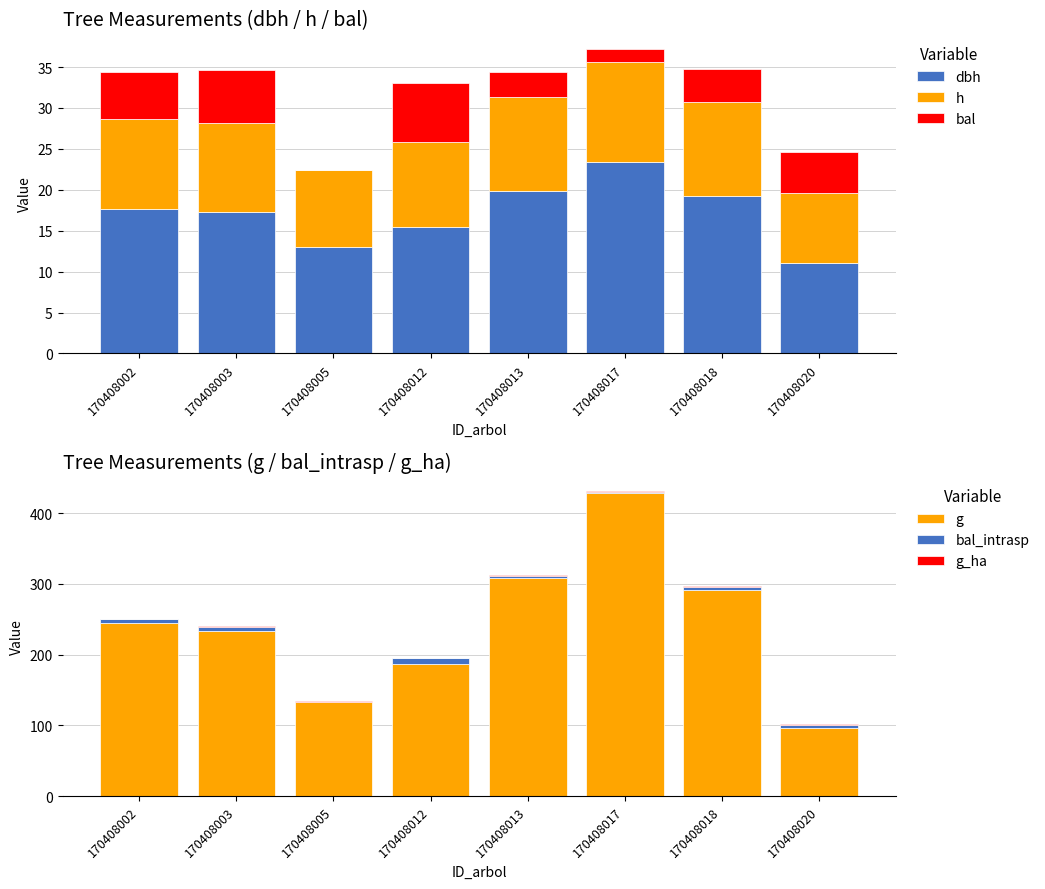

What is the total value across all series at 170408013?

346.4